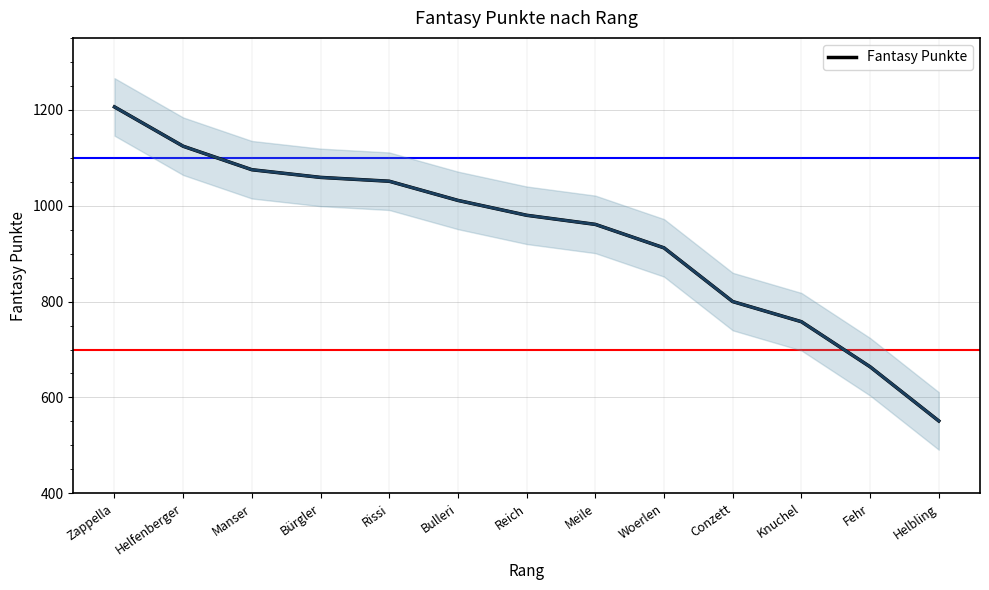

Reading left to right, transcribe all the data shown in this chart.

1206	1124	1075	1059	1051	1011	980	961	912	800	758	664	551